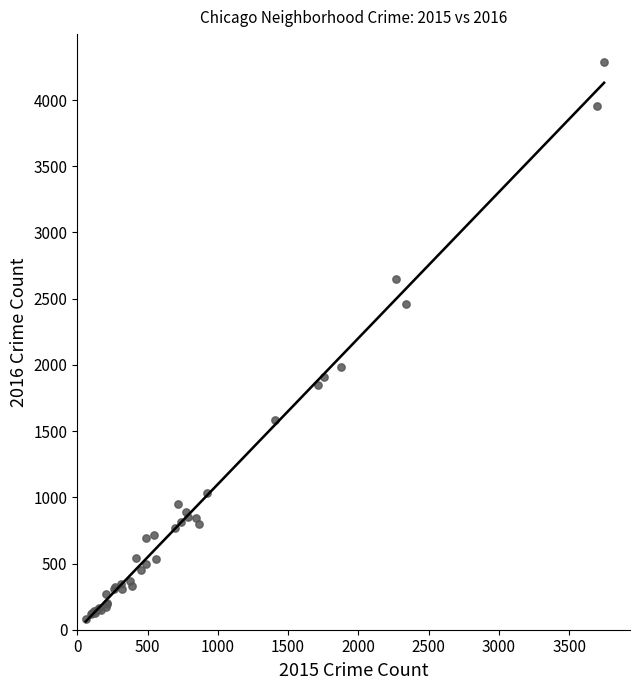

What Y value in the scatter plot is closest to 2183?

1983